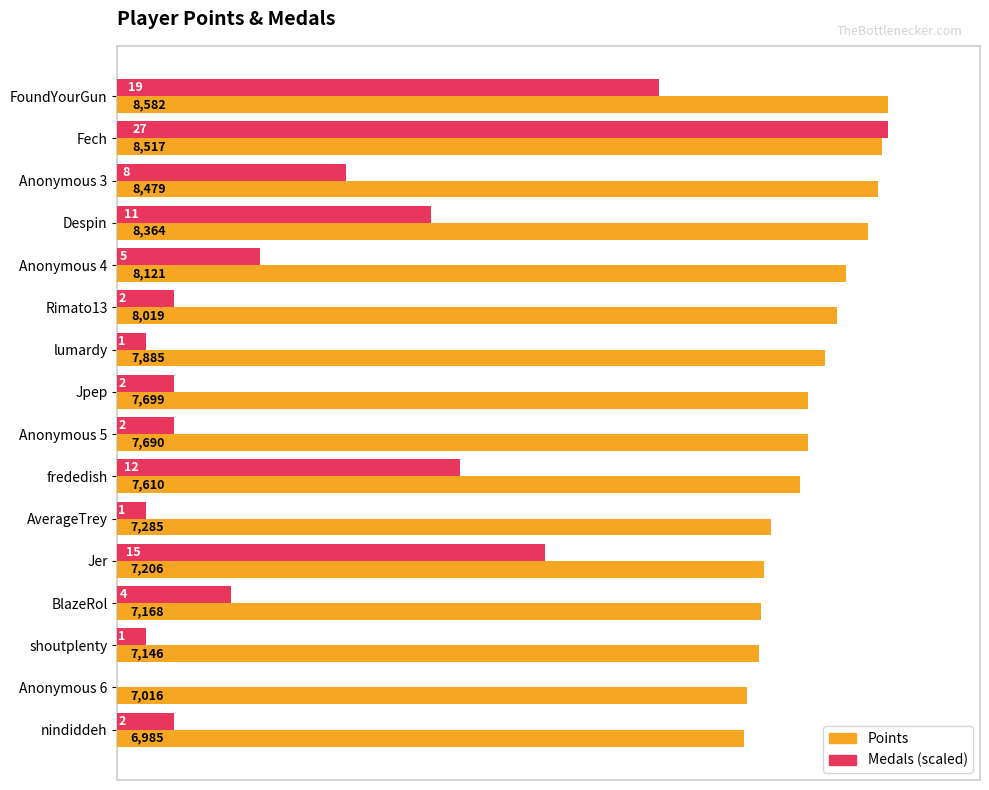

At which category is the sum across all series the highest?

Fech